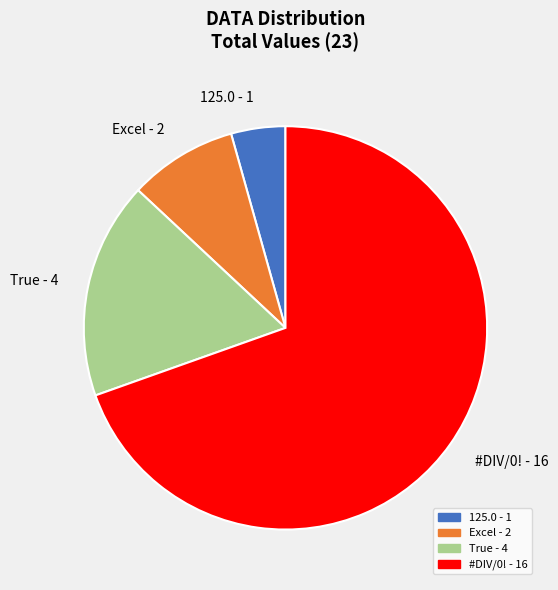

What is the ratio of the value at #DIV/0! to the value at 125.0?

16.0